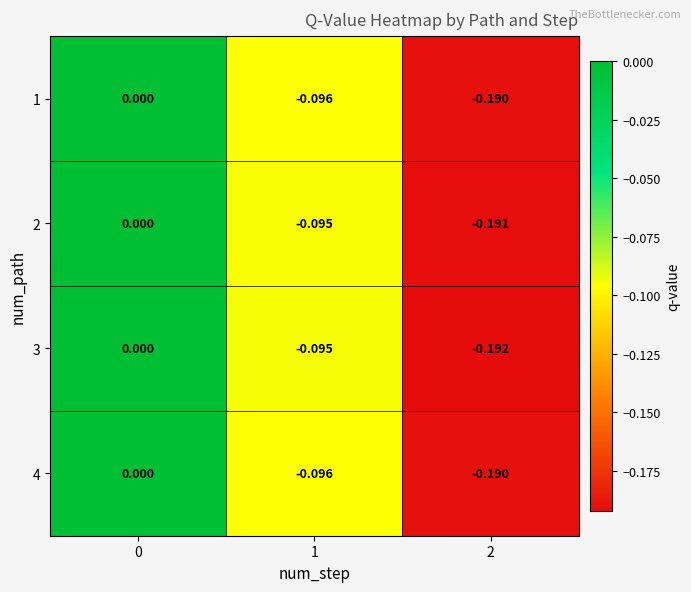

Is the value of 3 at 0 greater than the value of 2 at 2?

Yes